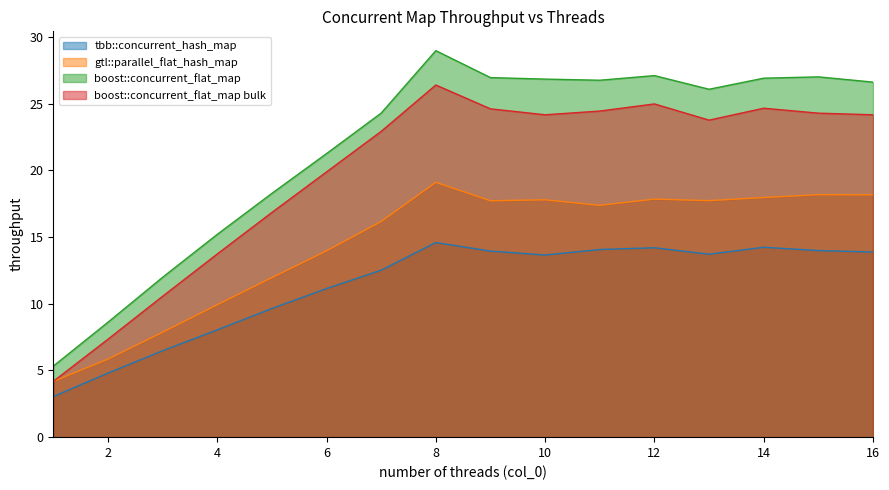

Rank the series by their maximum value, from highest to lowest.

boost::concurrent_flat_map, boost::concurrent_flat_map bulk, gtl::parallel_flat_hash_map, tbb::concurrent_hash_map